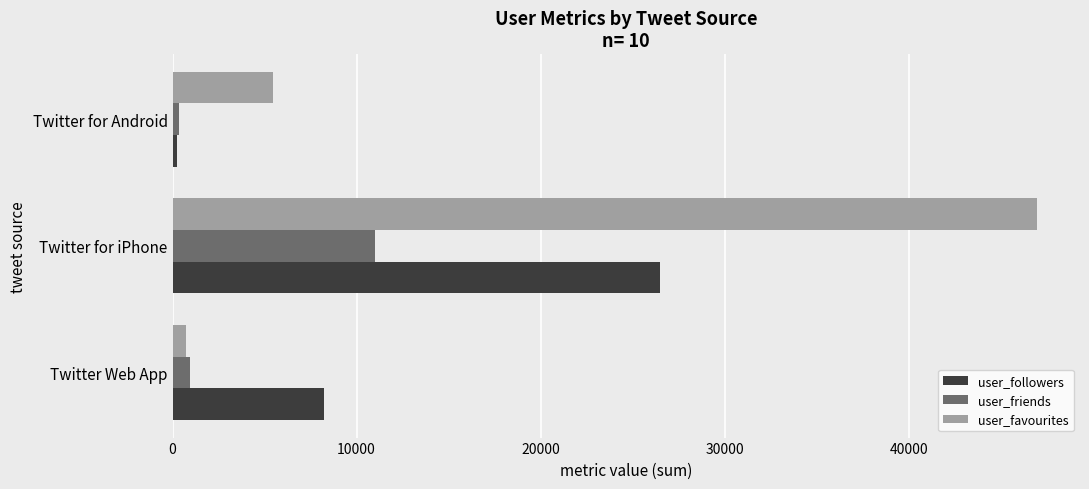

What is the sum of all user_followers values?

34974